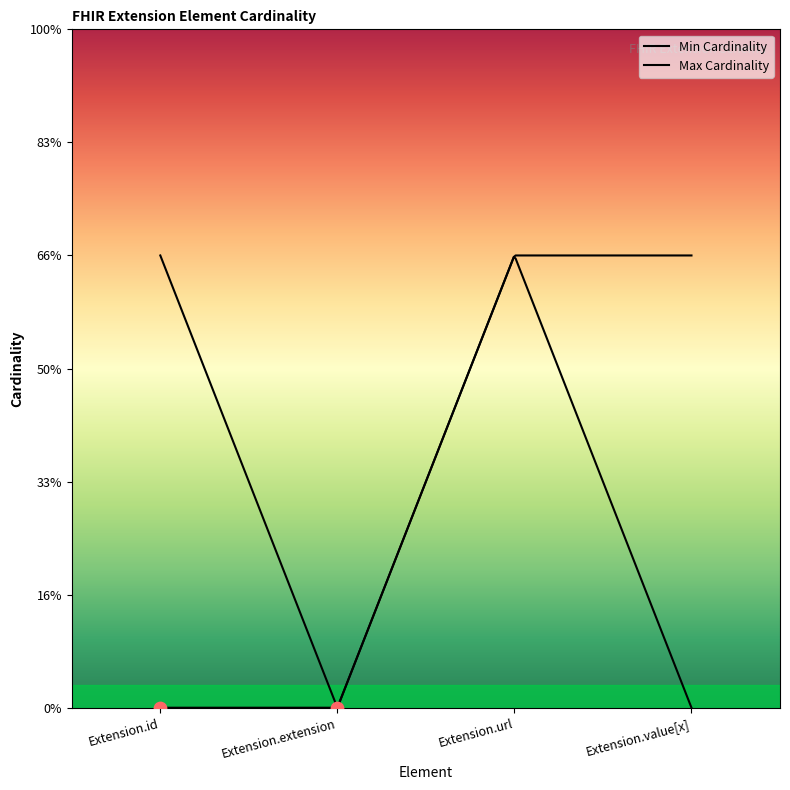

Which series reaches the minimum Y coordinate?

Min Cardinality